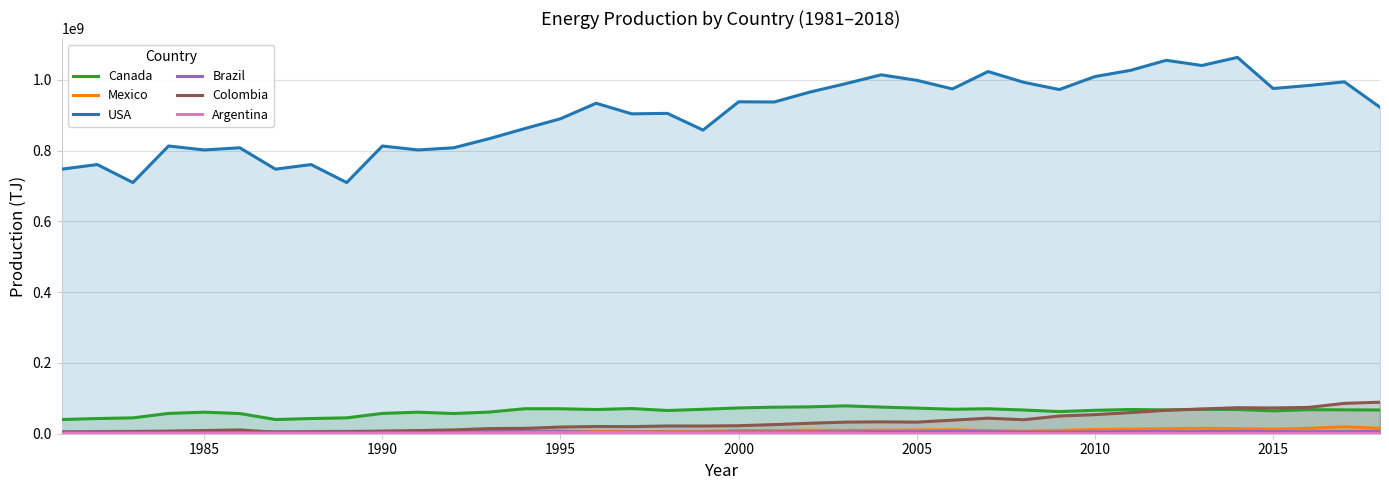

Which series has the largest total across all categories?

USA